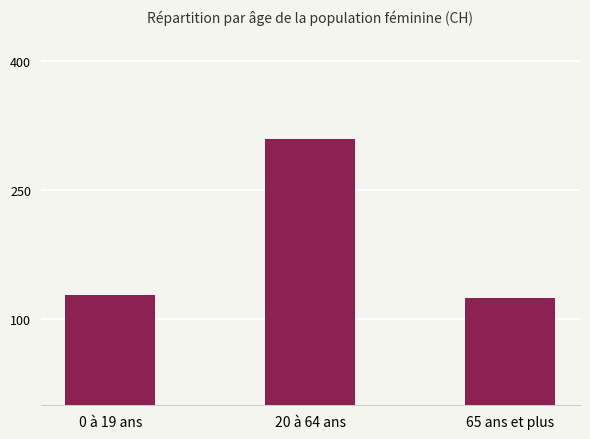

The value at 20 à 64 ans is 212. True or false?

False